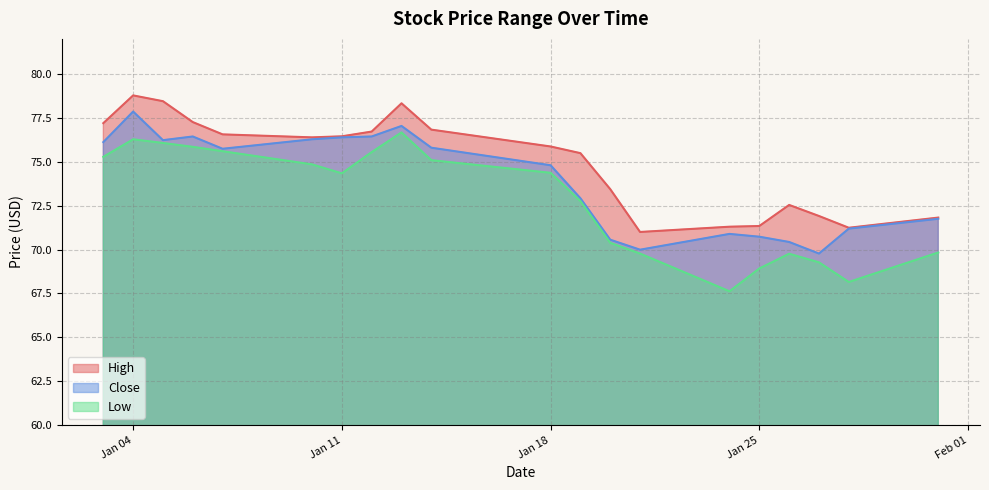

True or false: Low and Close cross at least once.

False